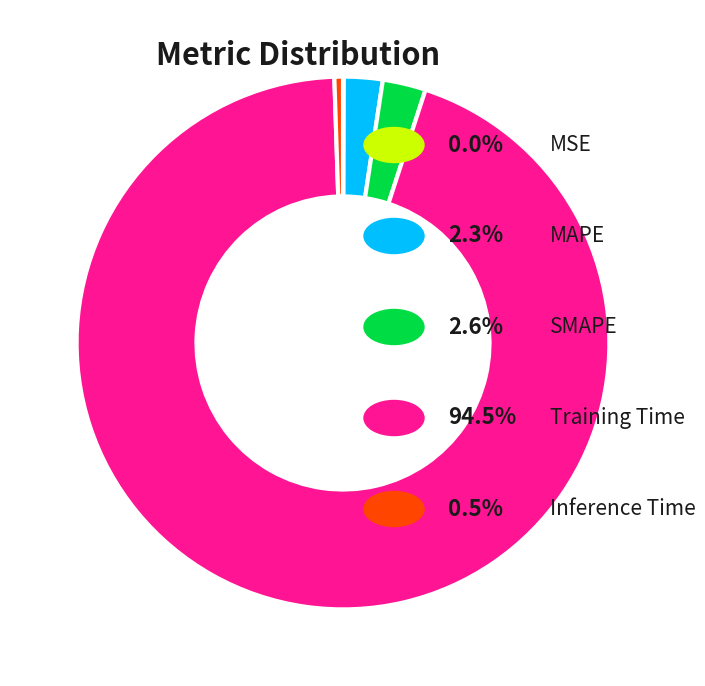

Is there a majority slice in this chart?

Yes